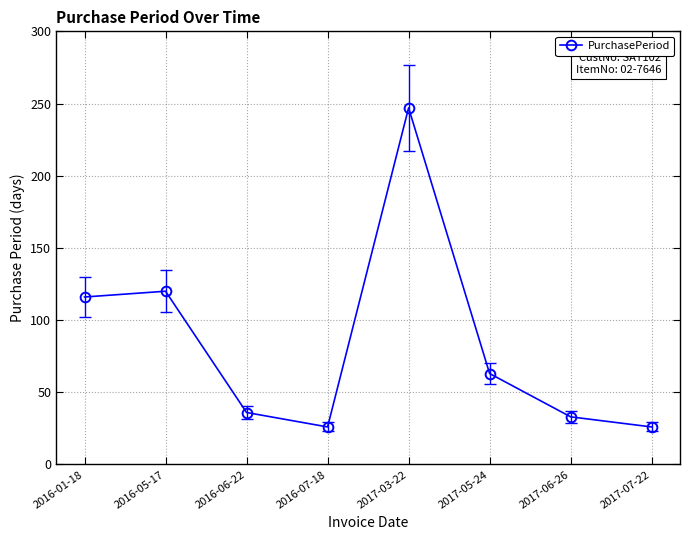

What is the maximum value shown in the chart?

247